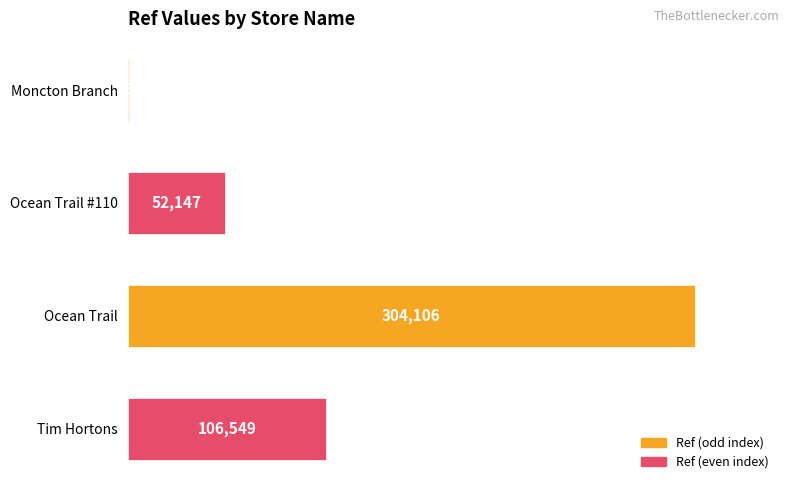

Reading top to bottom, what are all the values shown in this chart?

Moncton Branch=868	Ocean Trail #110=52147	Ocean Trail=304106	Tim Hortons=106549